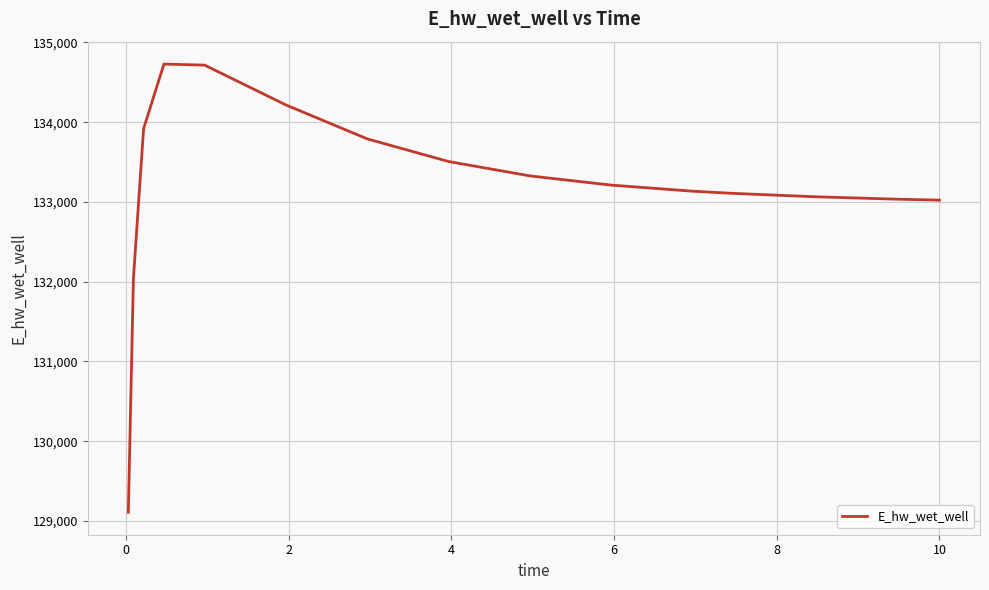

What is the smallest value displayed?

129107.9